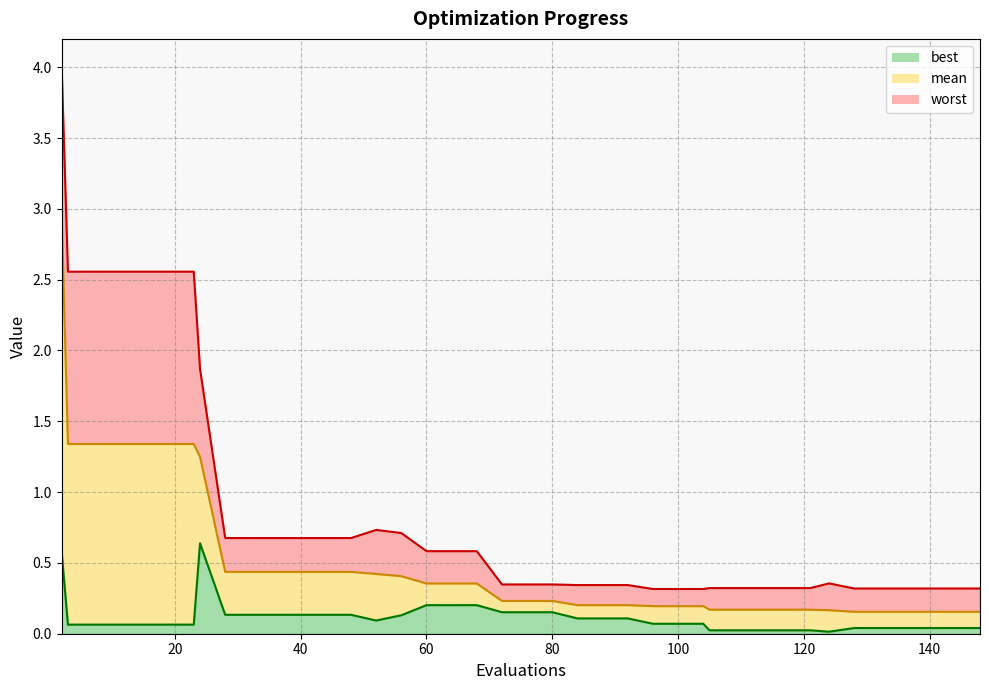

How many lines are shown in the chart?

3